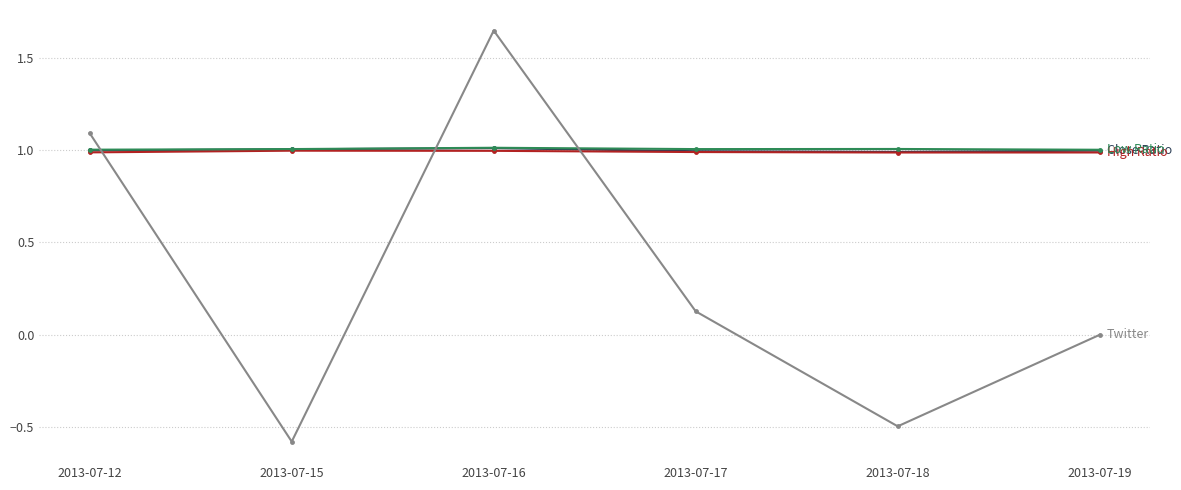

At which category does the chart reach its minimum across all series?

2013-07-15